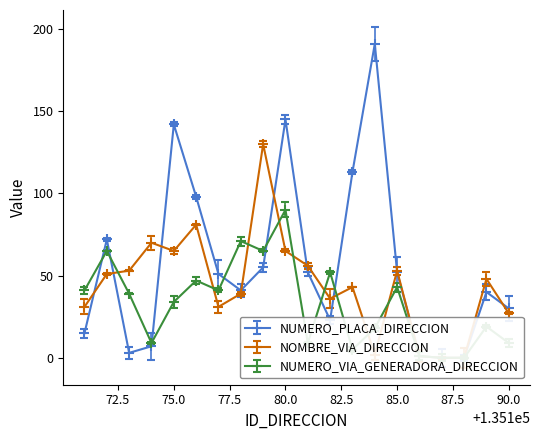

What are all the series names shown in the legend?

NUMERO_PLACA_DIRECCION, NOMBRE_VIA_DIRECCION, NUMERO_VIA_GENERADORA_DIRECCION